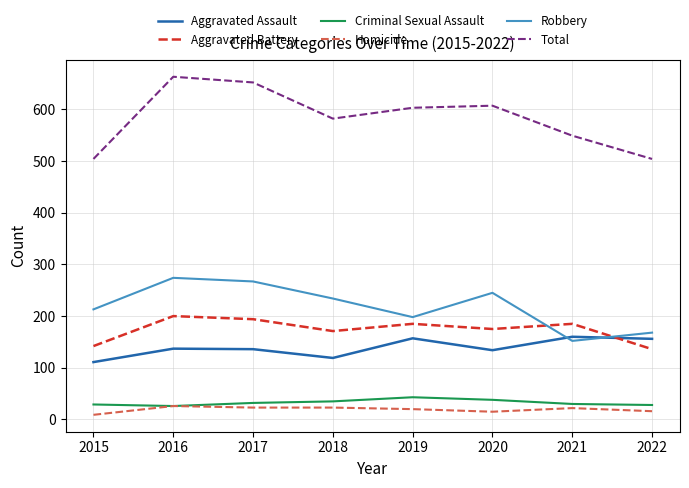

Between 2017 and 2022, which series saw the biggest shift?

Total